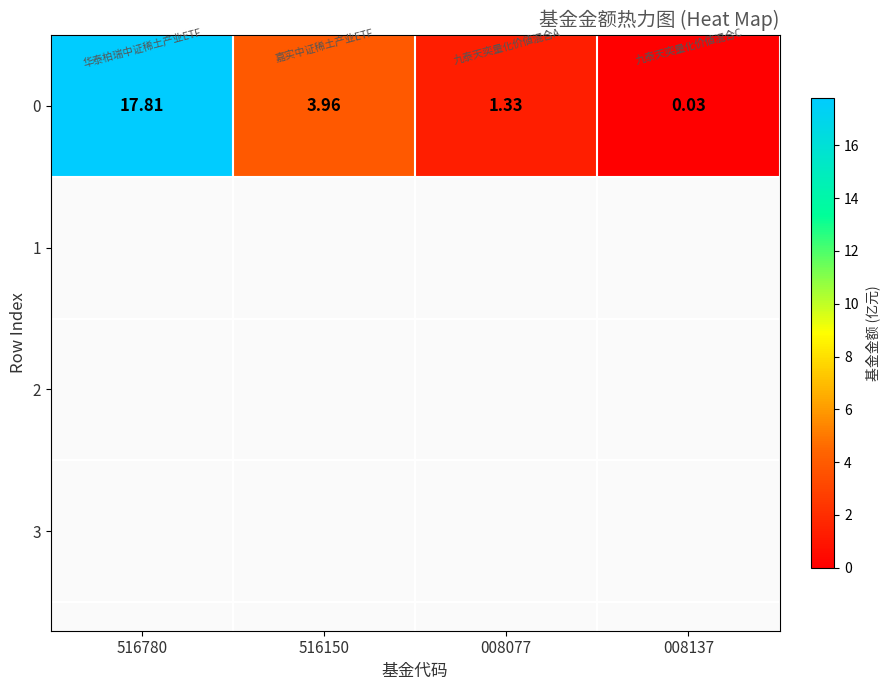

Is it true that the value at 516780 is 17.8?

True